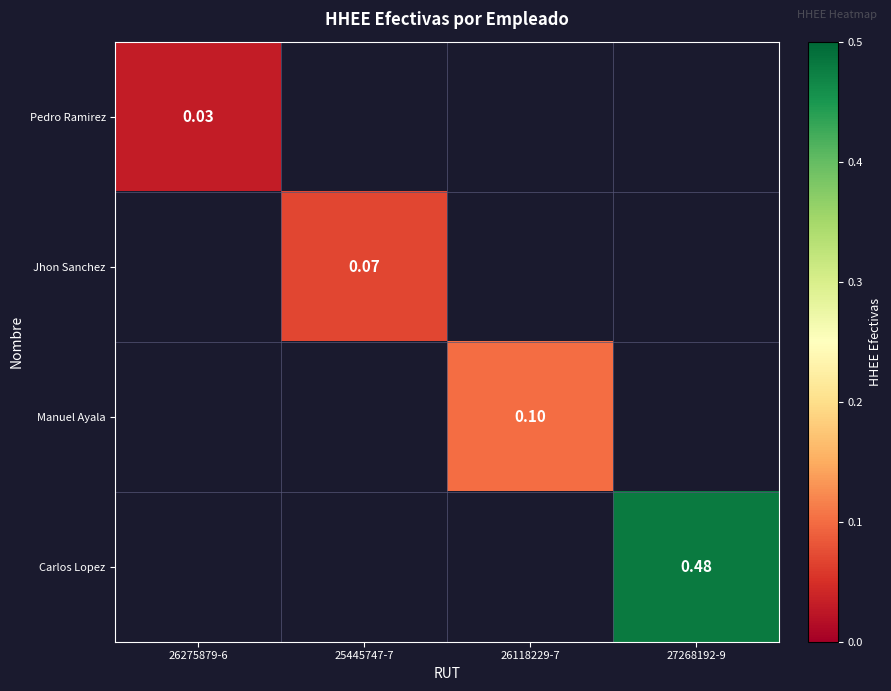

How many positive values does the Carlos Lopez series have?

1